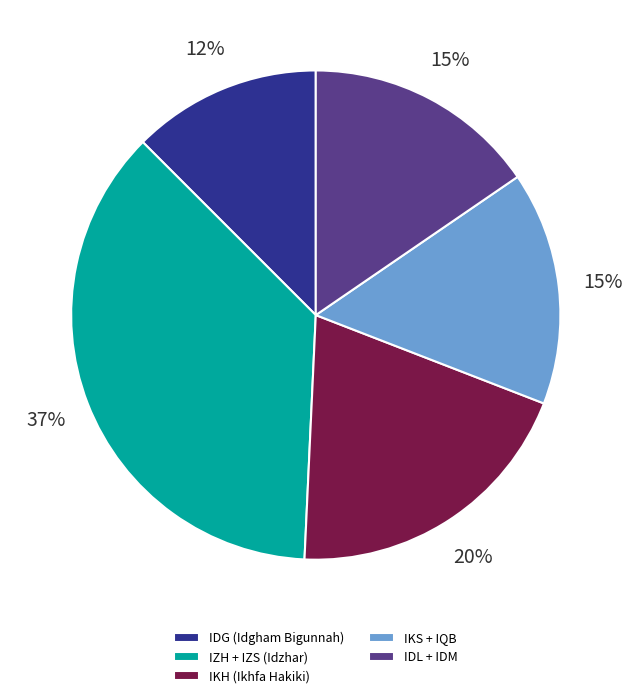

What is the smallest slice in the pie chart?

IDG (Idgham Bigunnah)